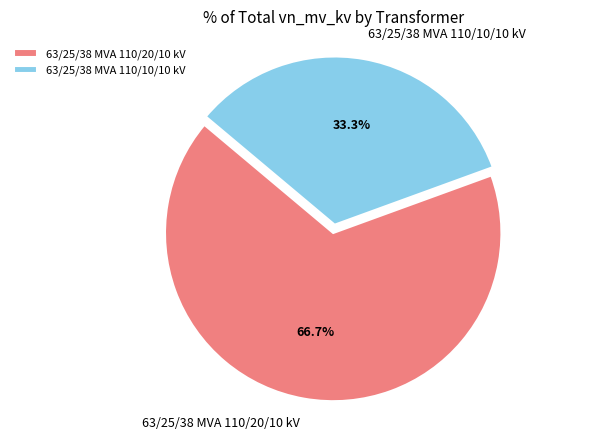

Is there any slice that represents more than half of the pie?

Yes